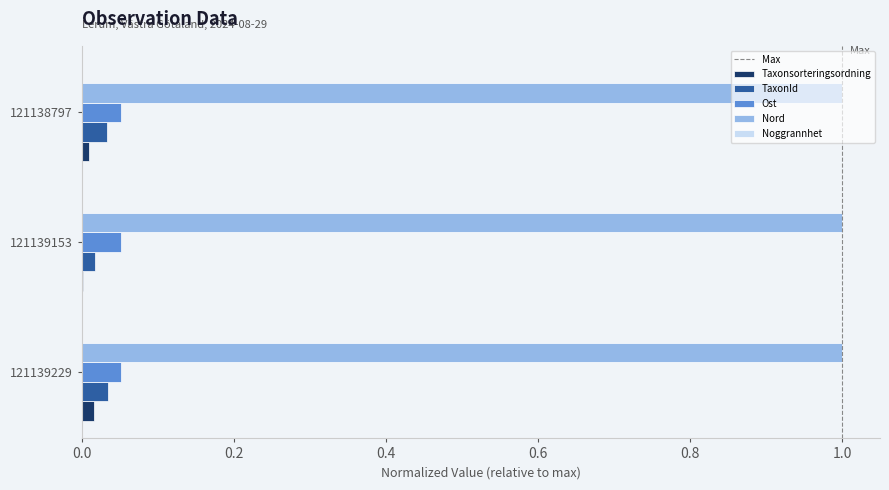

Which series has the largest total across all categories?

Nord